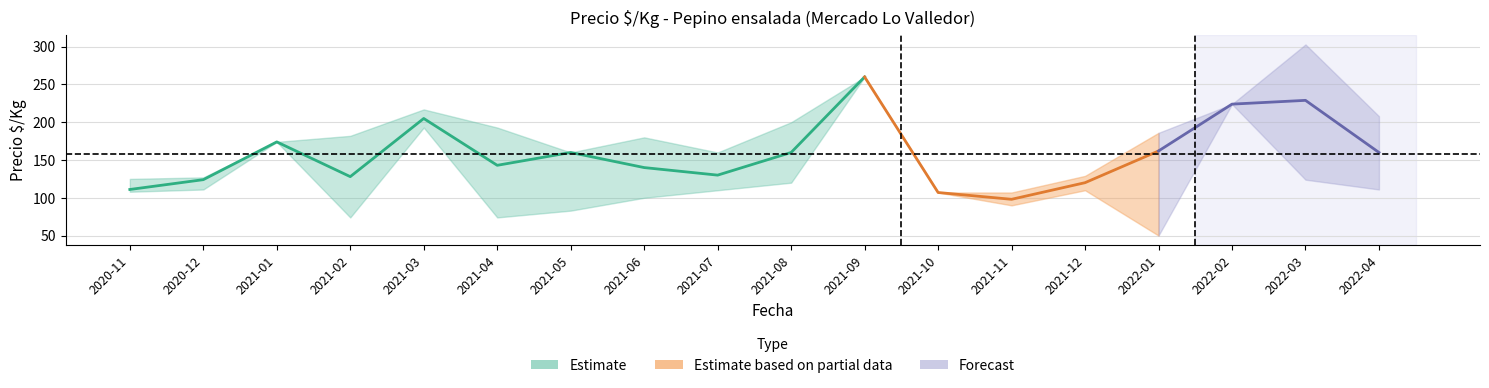

True or false: precio_min and precio_medio cross at least once.

False